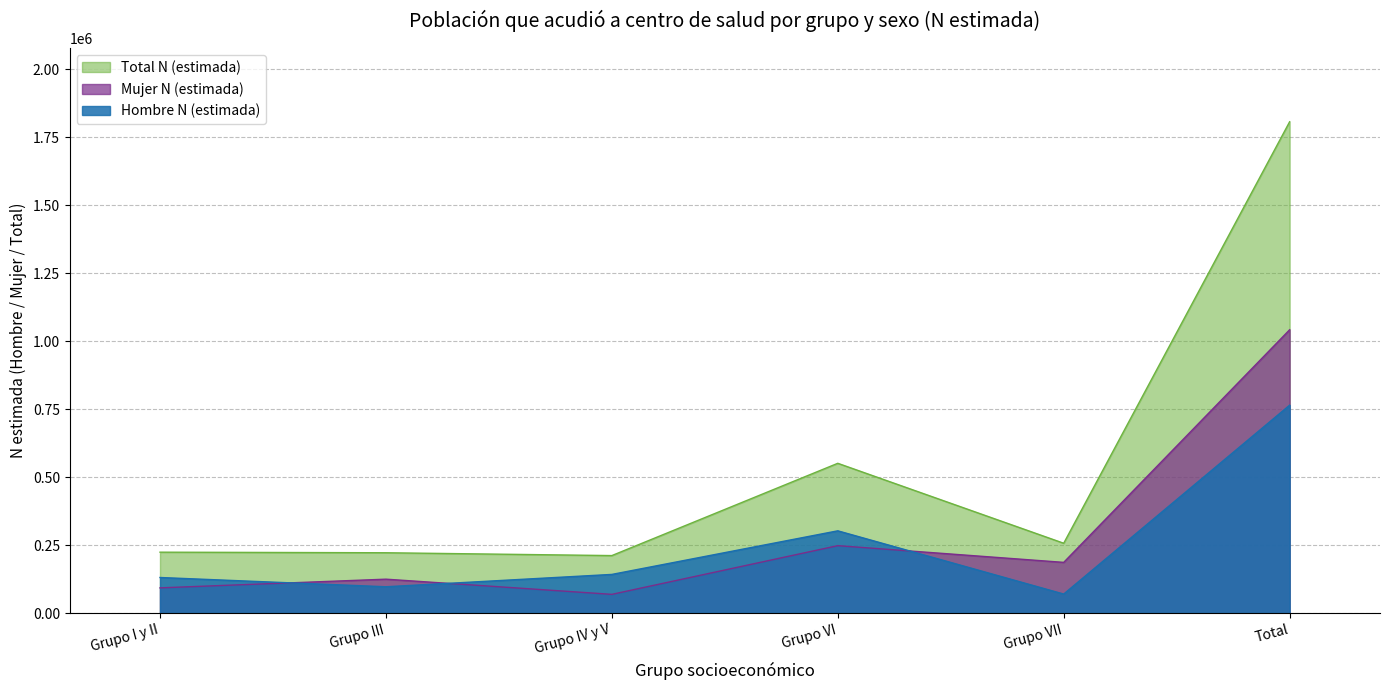

Is it true that Total N (estimada) equals 257071 at Grupo VII?

True